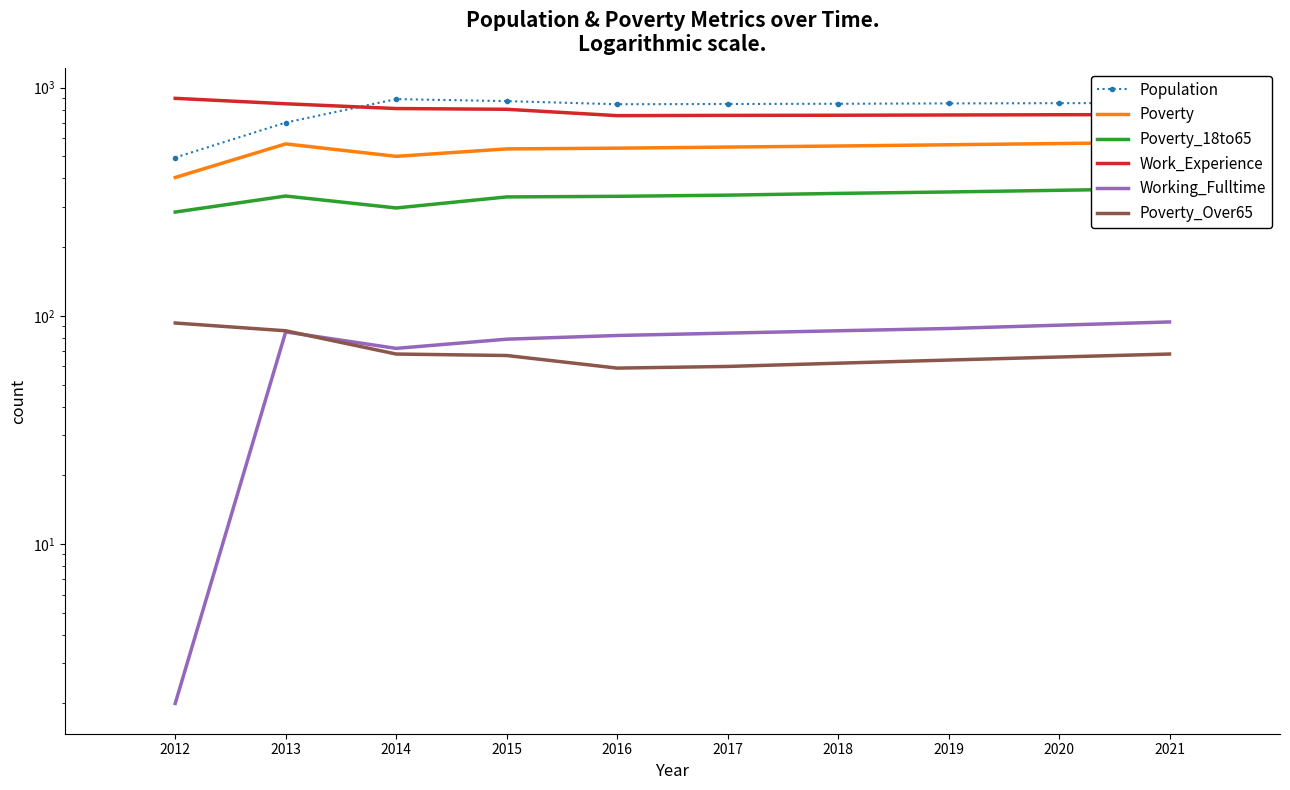

How many lines are shown in the chart?

6